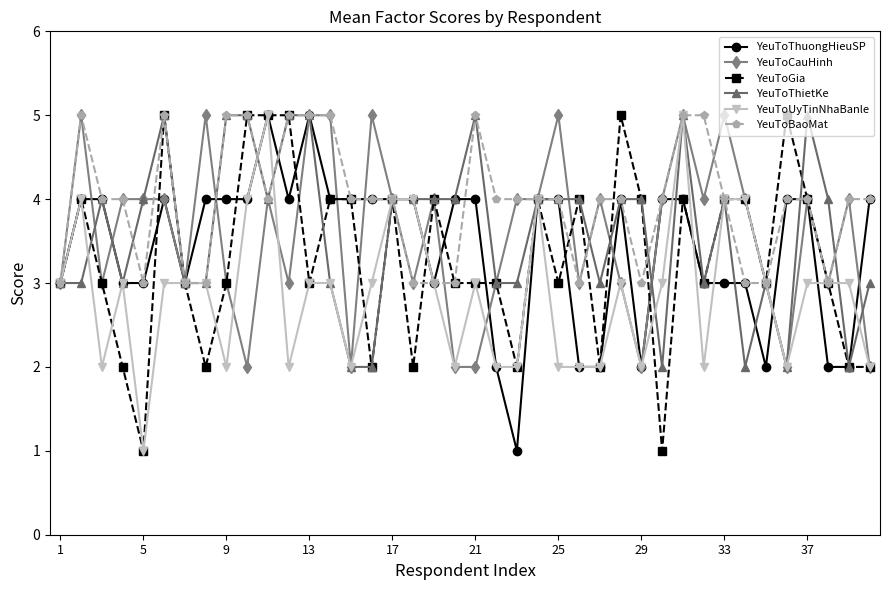

What is the value of the YeuToThietKe point at the 9th from the left?

5